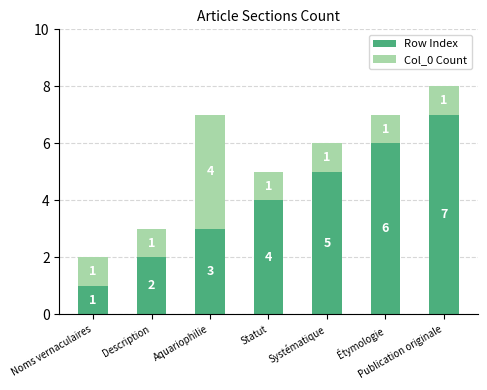

What are all the series names shown in the legend?

Row Index, Col_0 Count